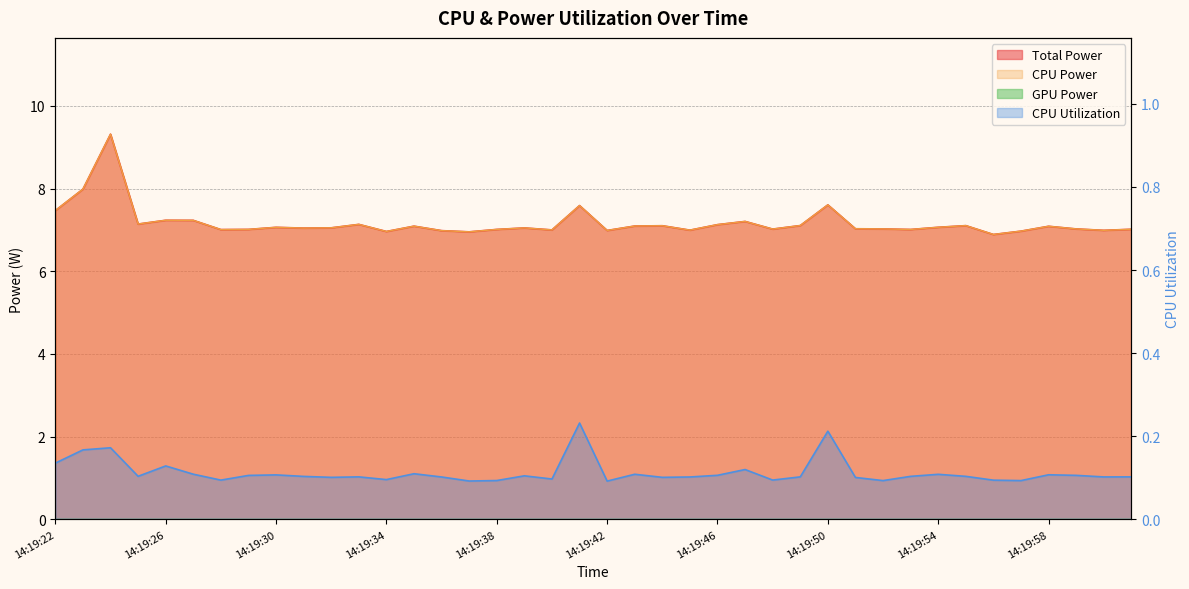

At which category does CPU Power reach its first local valley?

14:19:25